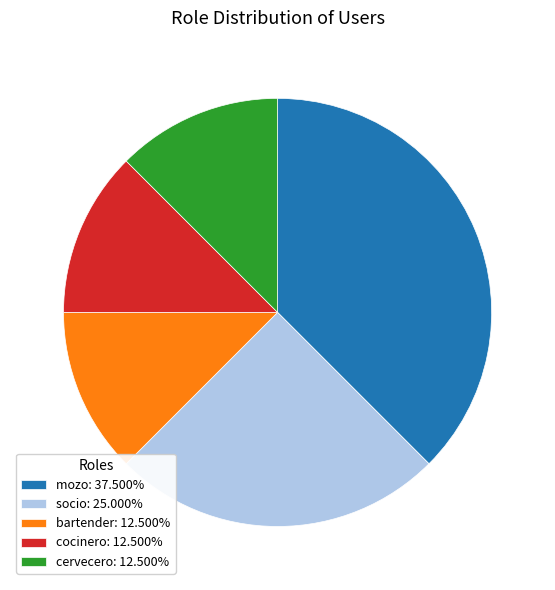

Is the sum of bartender: 12.500% and socio: 25.000% greater than half?

No